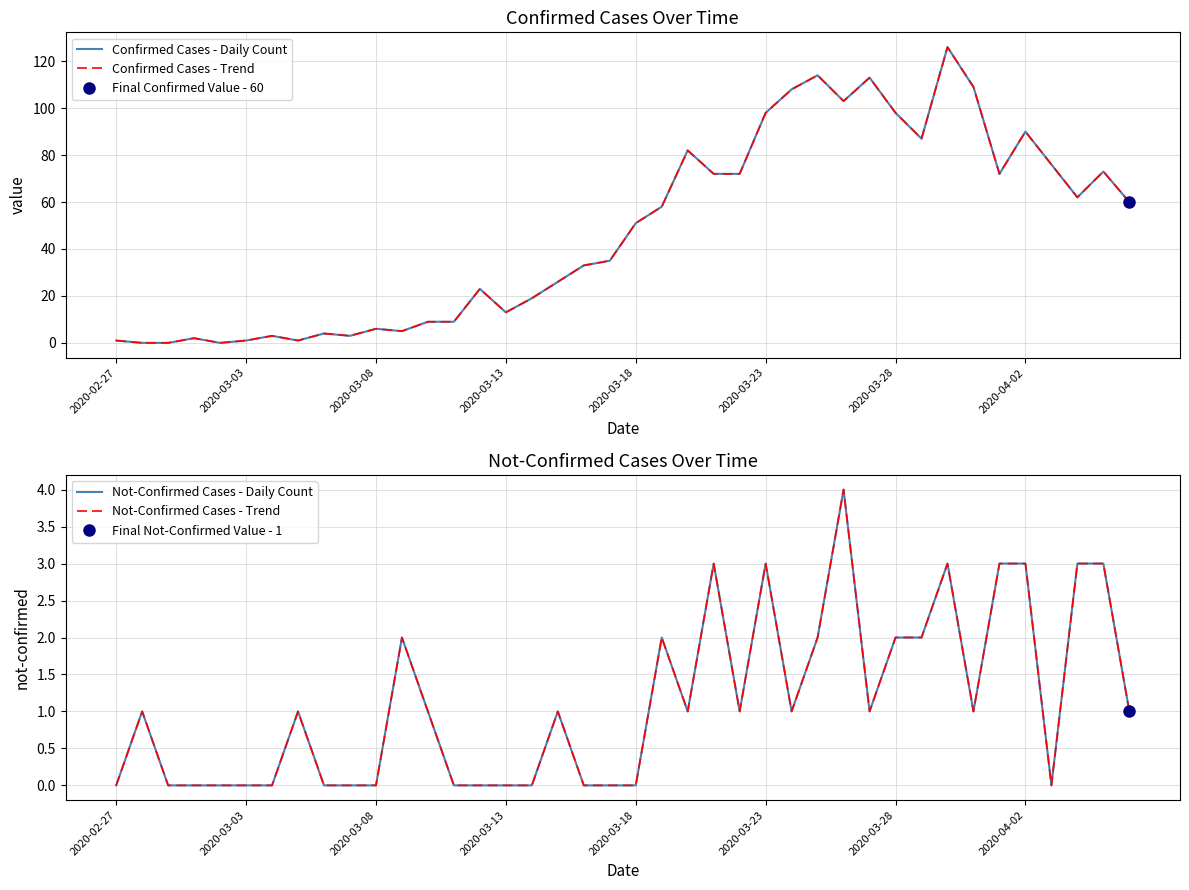

True or false: Confirmed Cases - Trend has a value of 9 at 12.

True